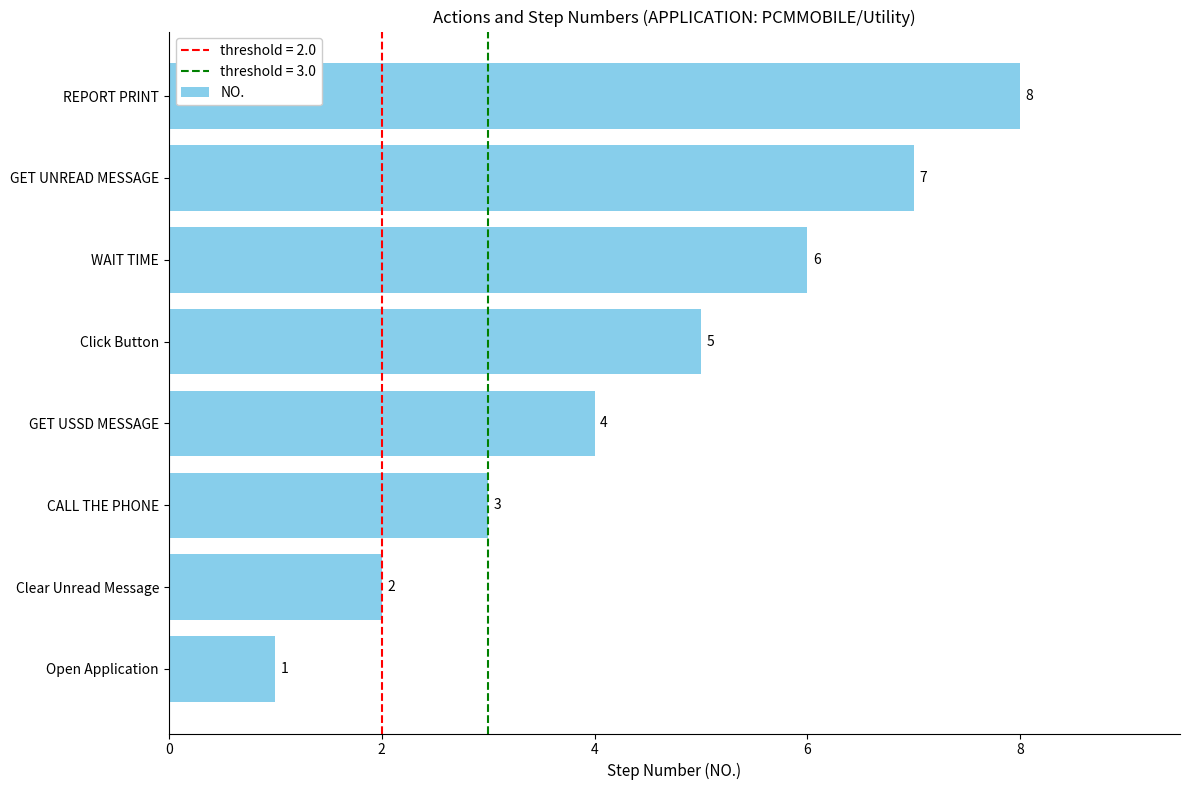

What value does the data have at CALL THE PHONE?

3